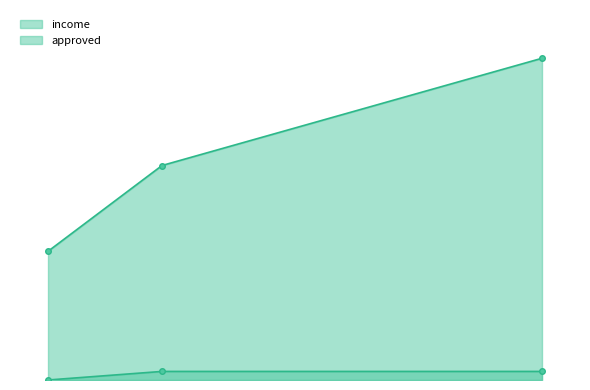

Between 22 and 25, which series saw the biggest shift?

income